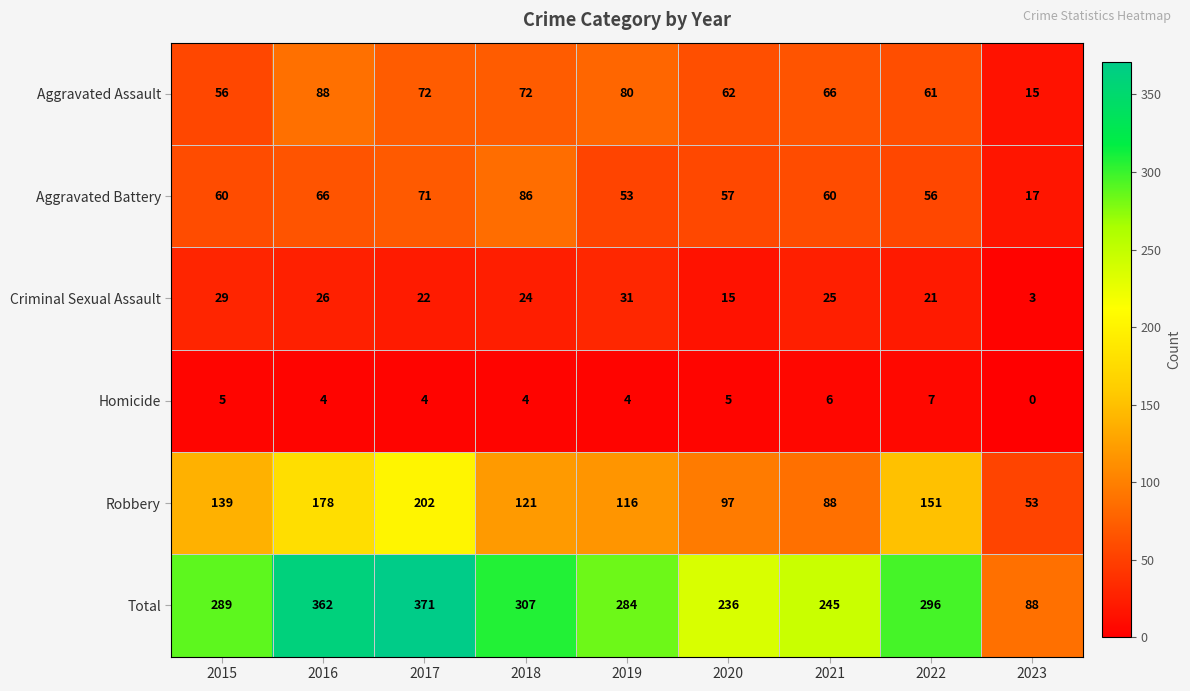

Which category has the lowest value in the Aggravated Assault series?

2023